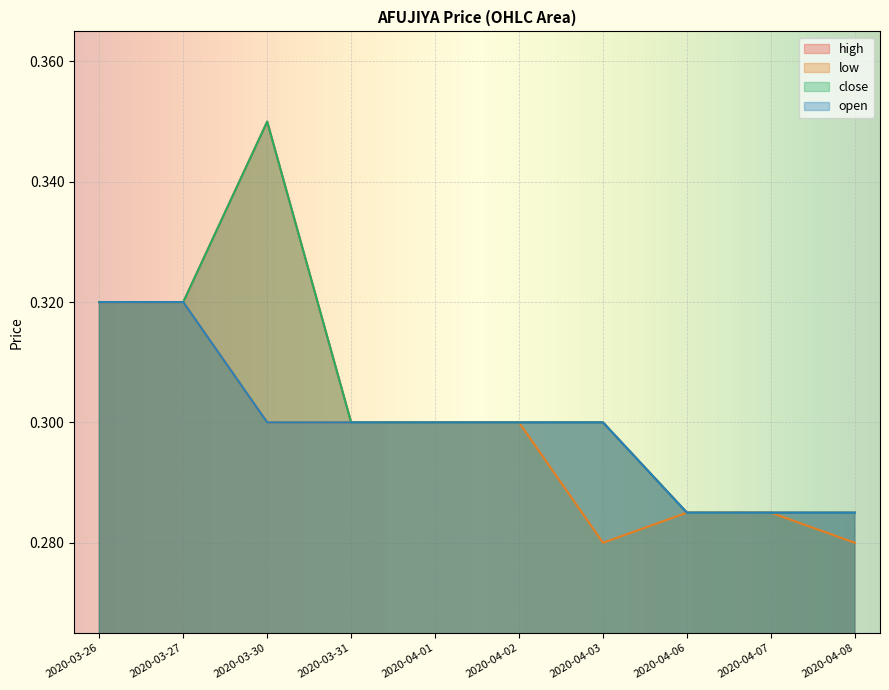

Is it true that high equals 0.1 at 2020-04-08?

False